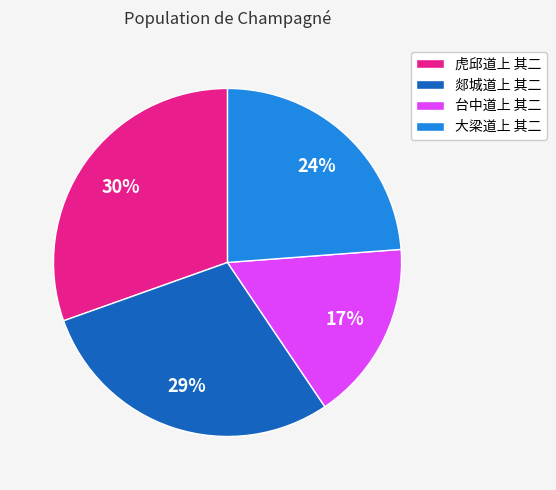

To the nearest percent, what portion does 虎邱道上 其二 represent?

30%